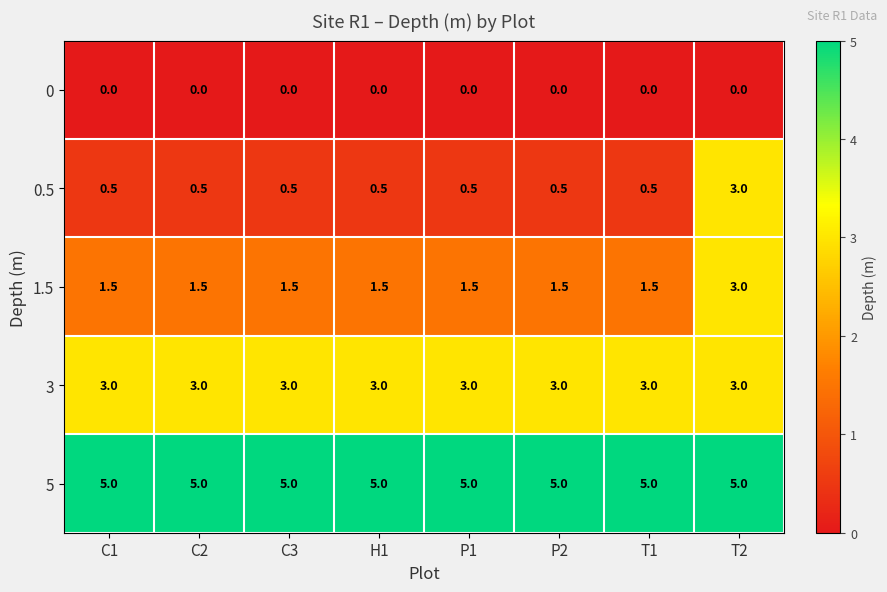

Read the 5 value at P1.

5.0